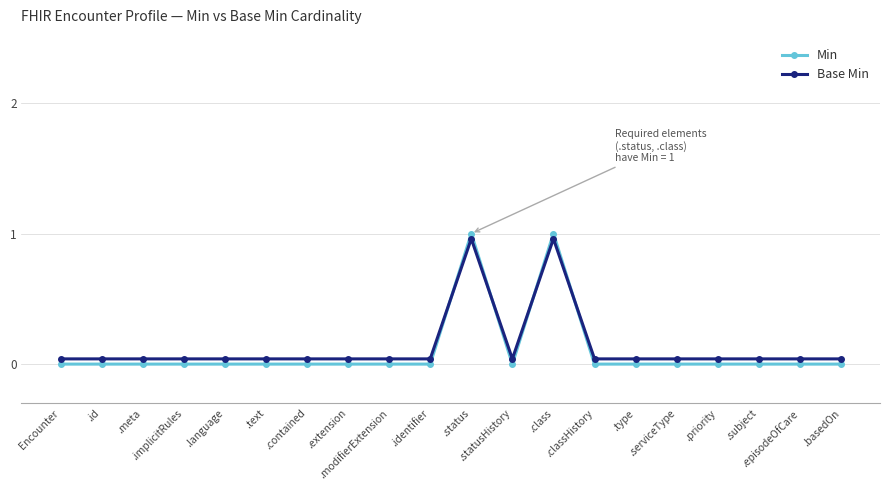

What is the label of the 8th point from the left?

.extension